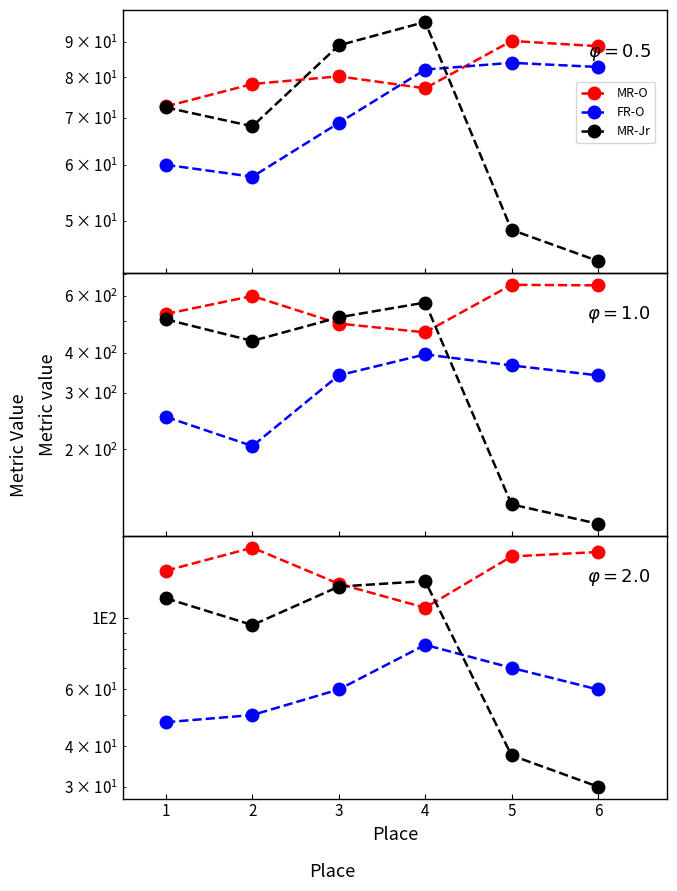

How many distinct data groups are displayed?

3